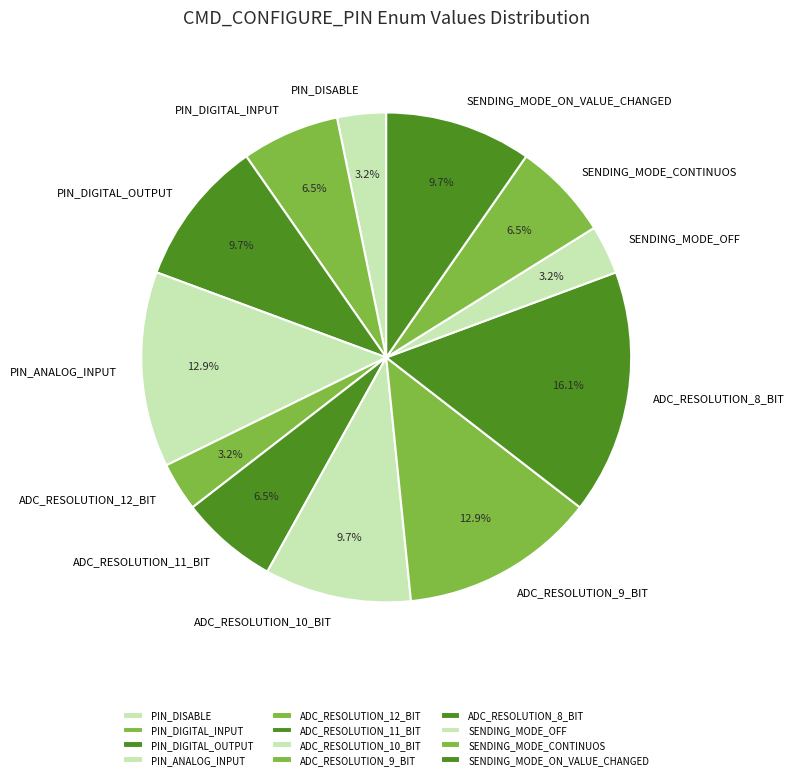

Which slice is the largest?

ADC_RESOLUTION_8_BIT